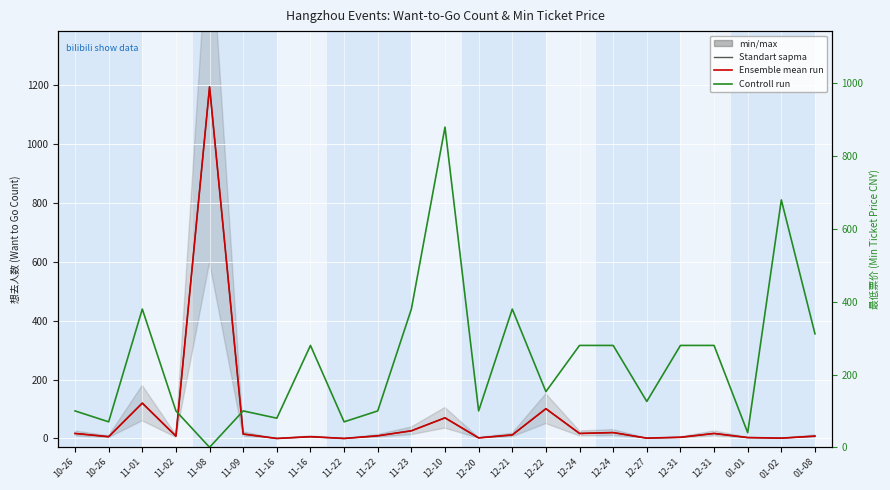

In 最低票价 (Control run), how many points are lower than both neighbors (excluding endpoints)?

8